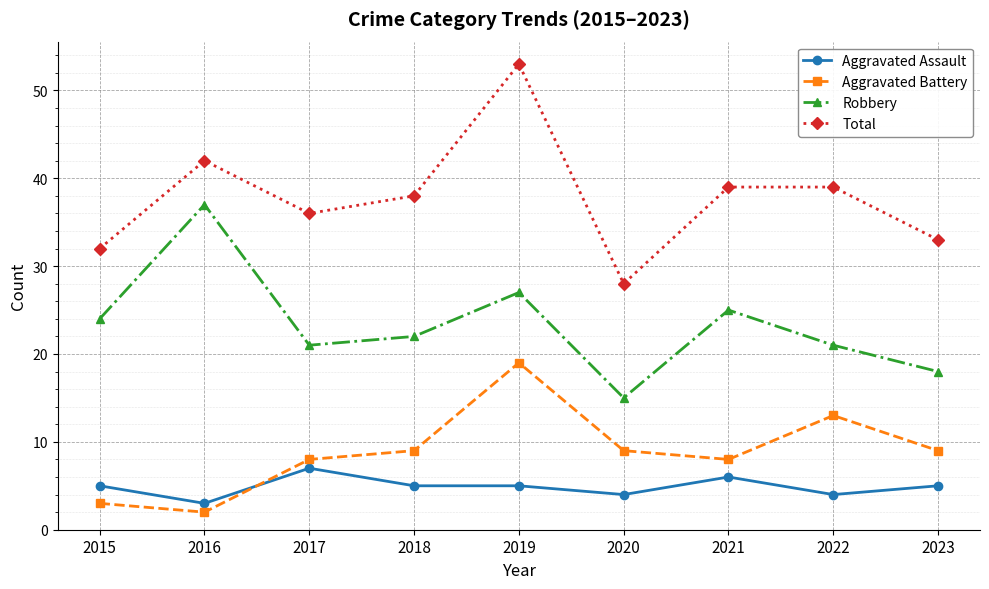

In Robbery, how many points are lower than both neighbors (excluding endpoints)?

2